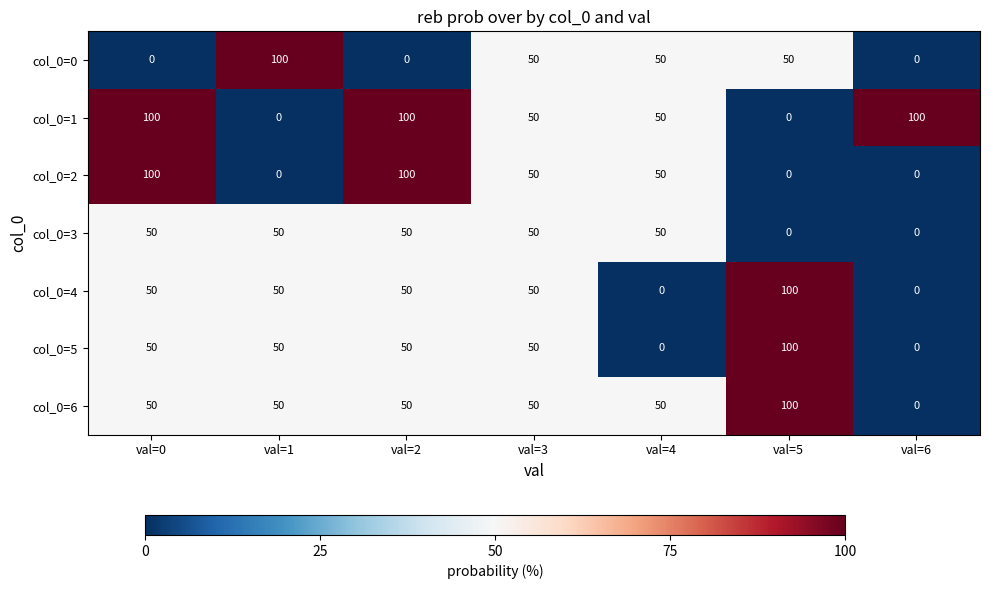

True or false: col_0=5 has a value of 90 at val=0.

False